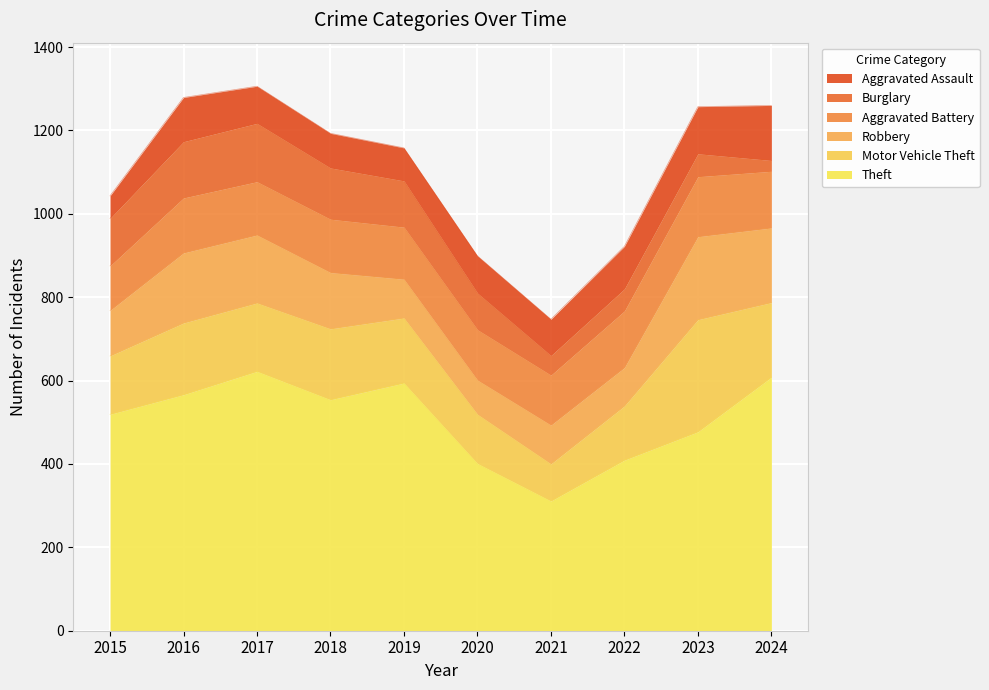

The value of Burglary at 2021 is 47. True or false?

True